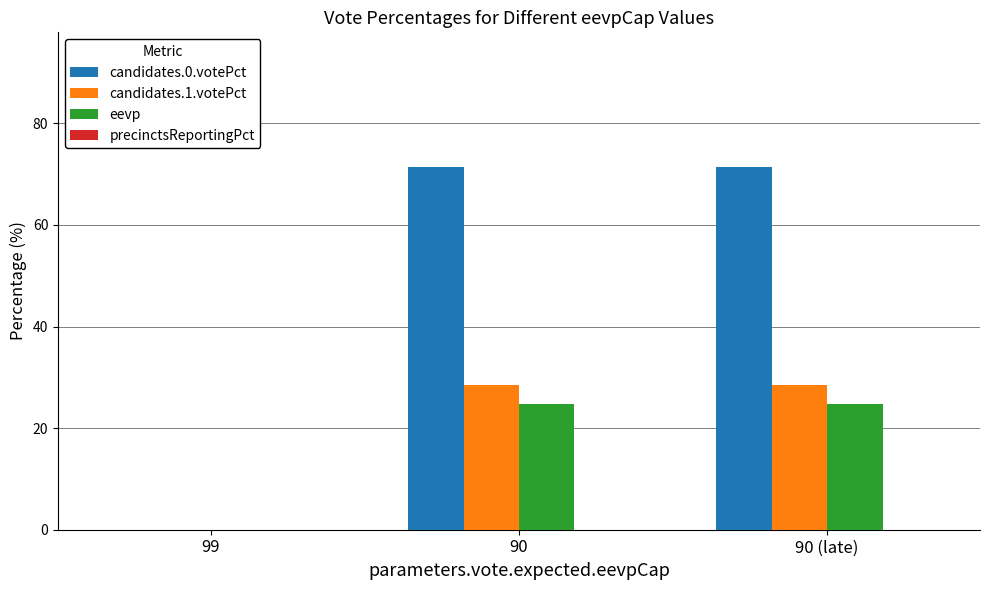

Does the chart contain stacked bars?

No